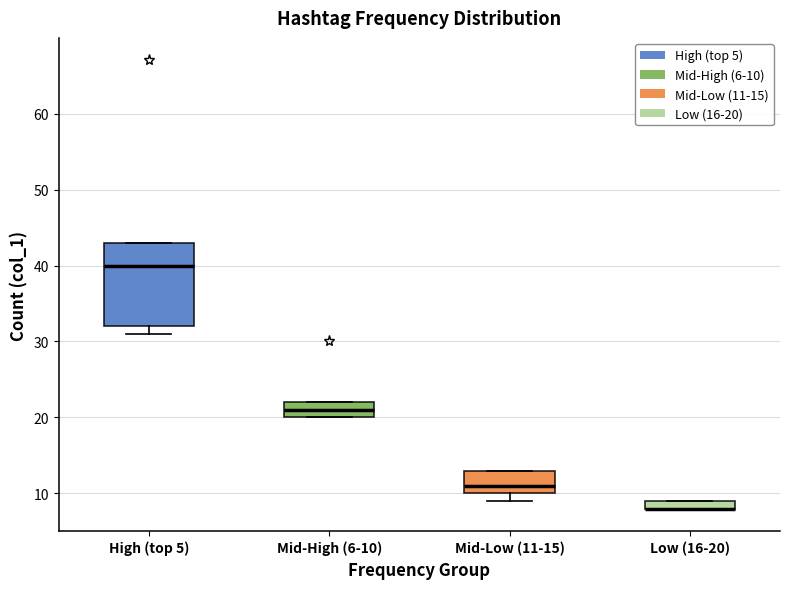

Which box is the tallest, from its lower edge to its upper edge?

High (top 5)